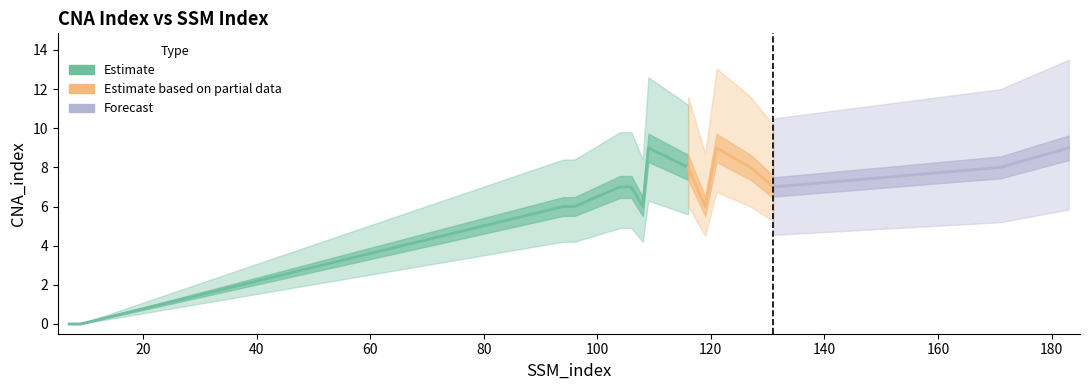

True or false: there are more than 2 points higher than both neighbors.

False